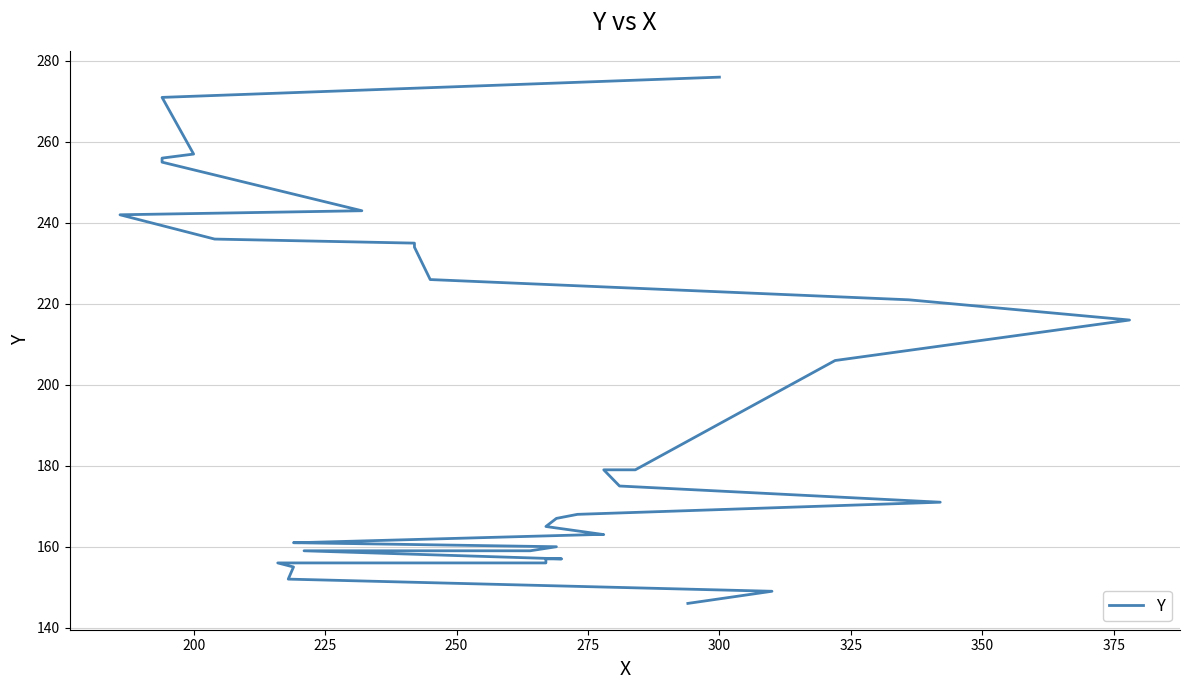

True or false: the data has more than 1 interior local peaks.

False